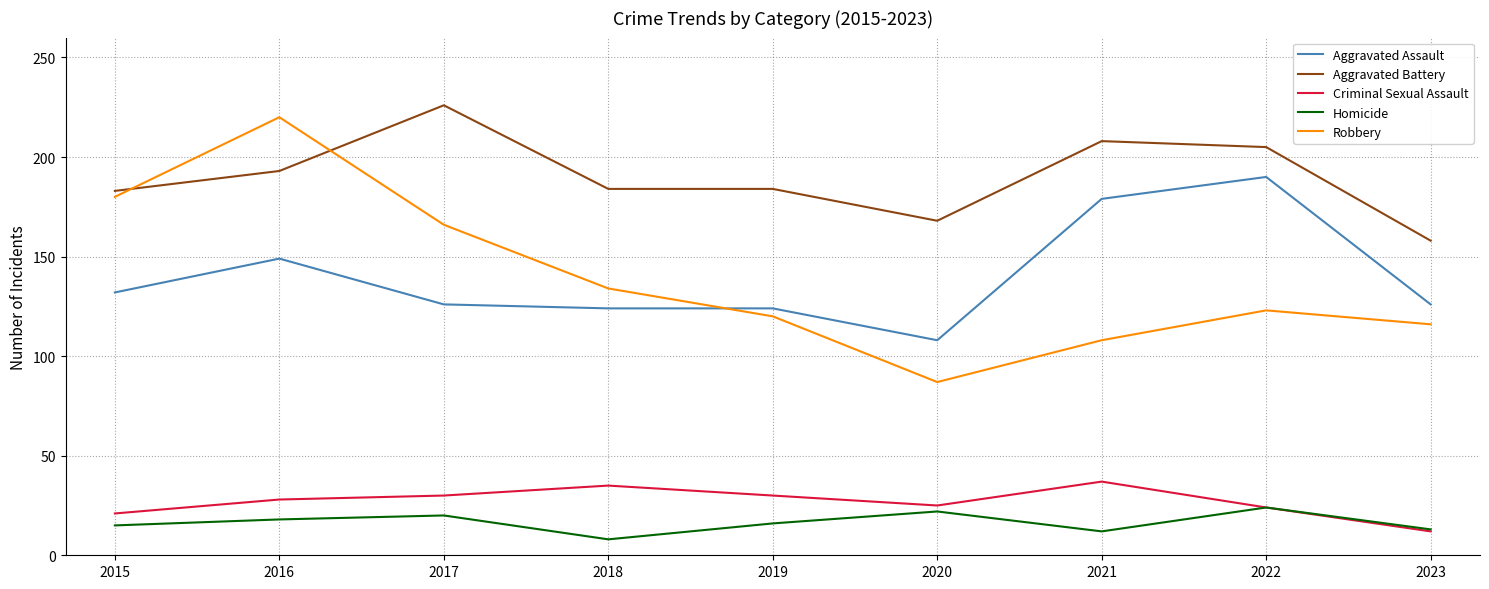

True or false: Robbery and Homicide intersect in this chart.

False